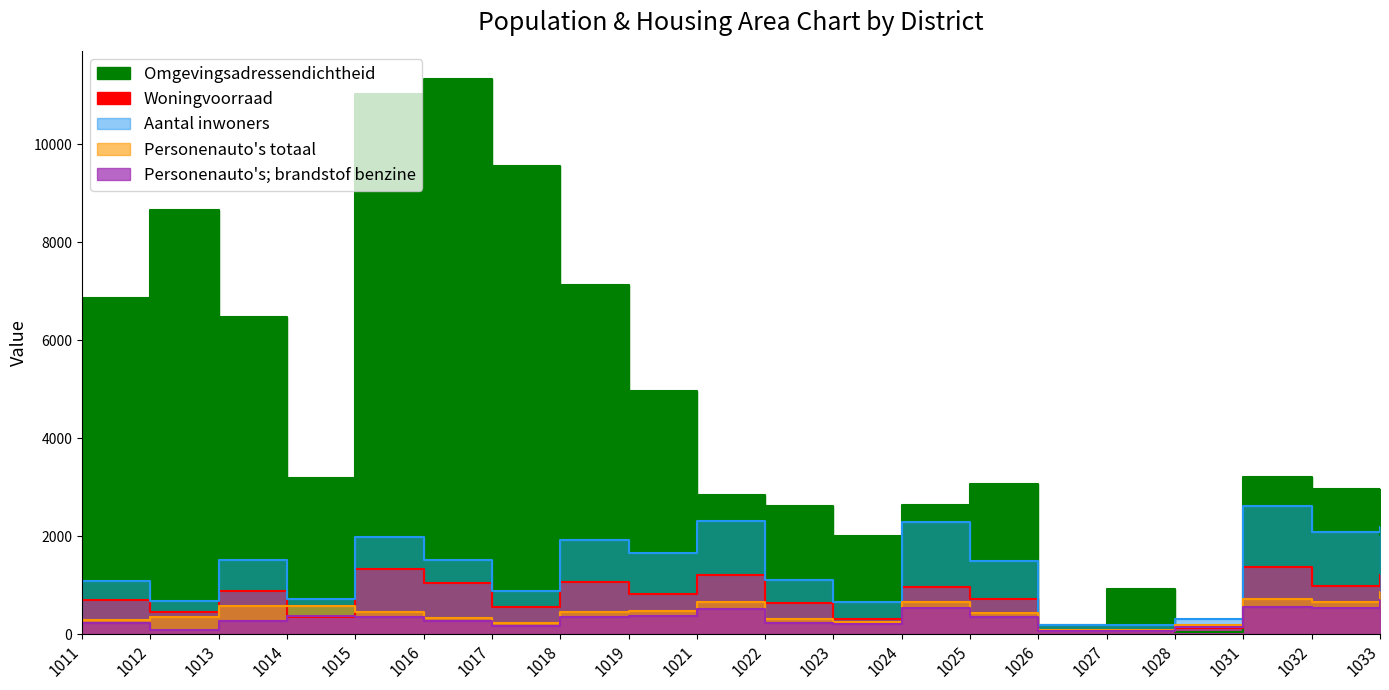

Which series ends up on top after the final intersection of Omgevingsadressendichtheid and Woningvoorraad?

Omgevingsadressendichtheid